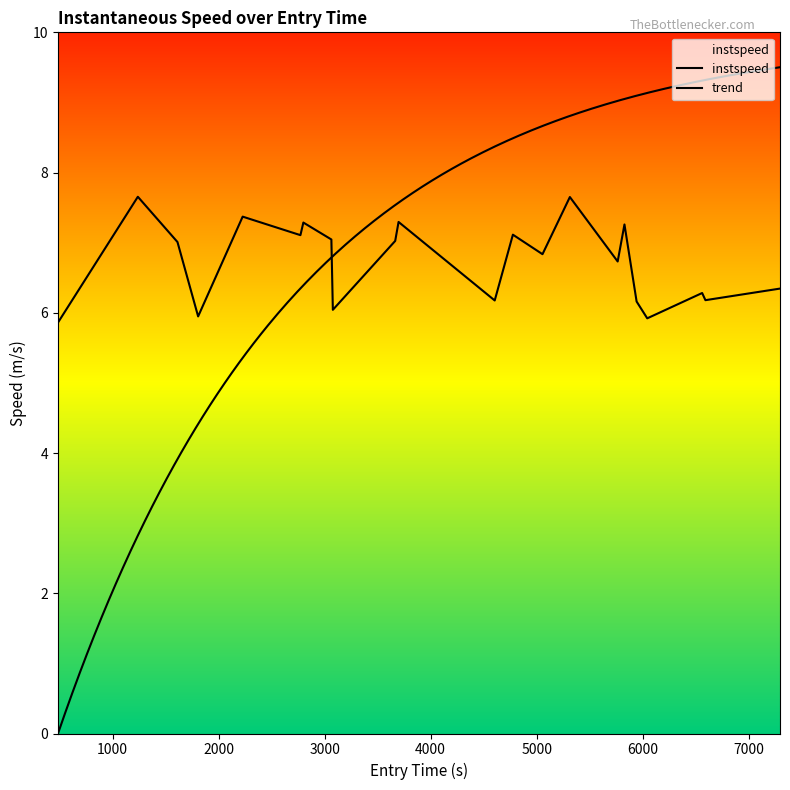

Does the chart display data point markers on the line(s)?

No